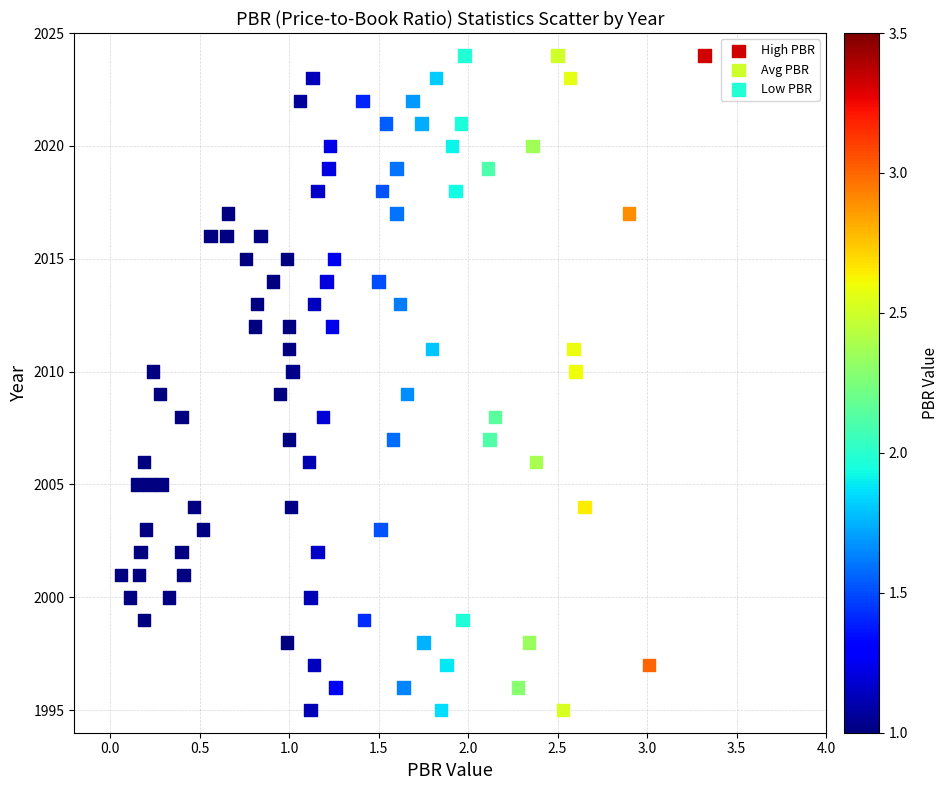

What are all the series names shown in the legend?

High PBR, Avg PBR, Low PBR